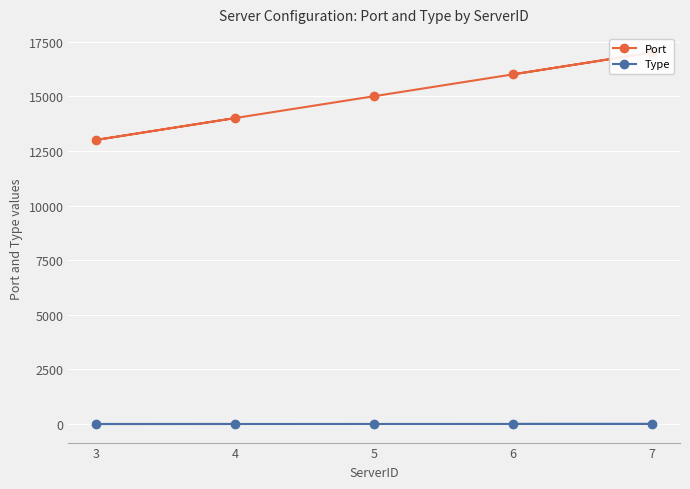

At which label is Type closest to 6?

5